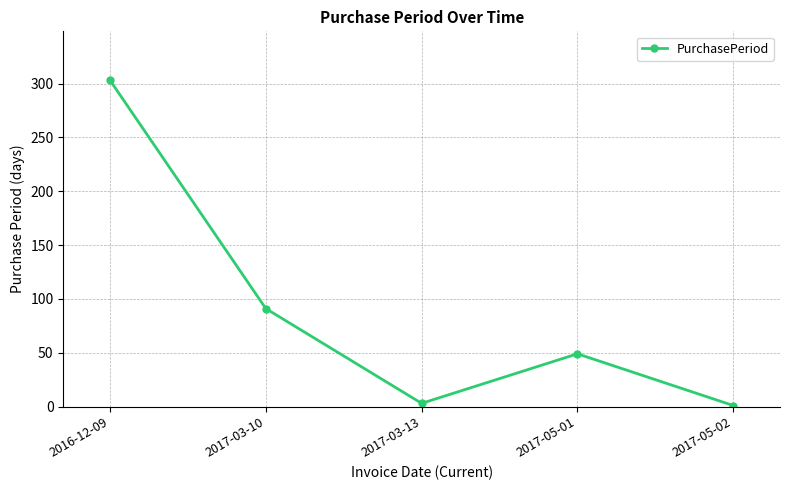

What is the difference between the values at 2017-03-10 and 2017-05-02?

90